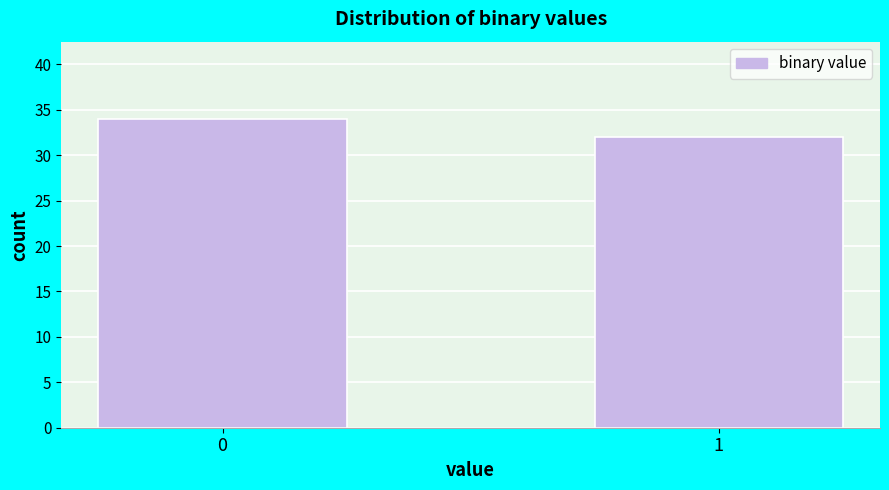

Reading left to right, extract all data points from this chart.

0=34	1=32